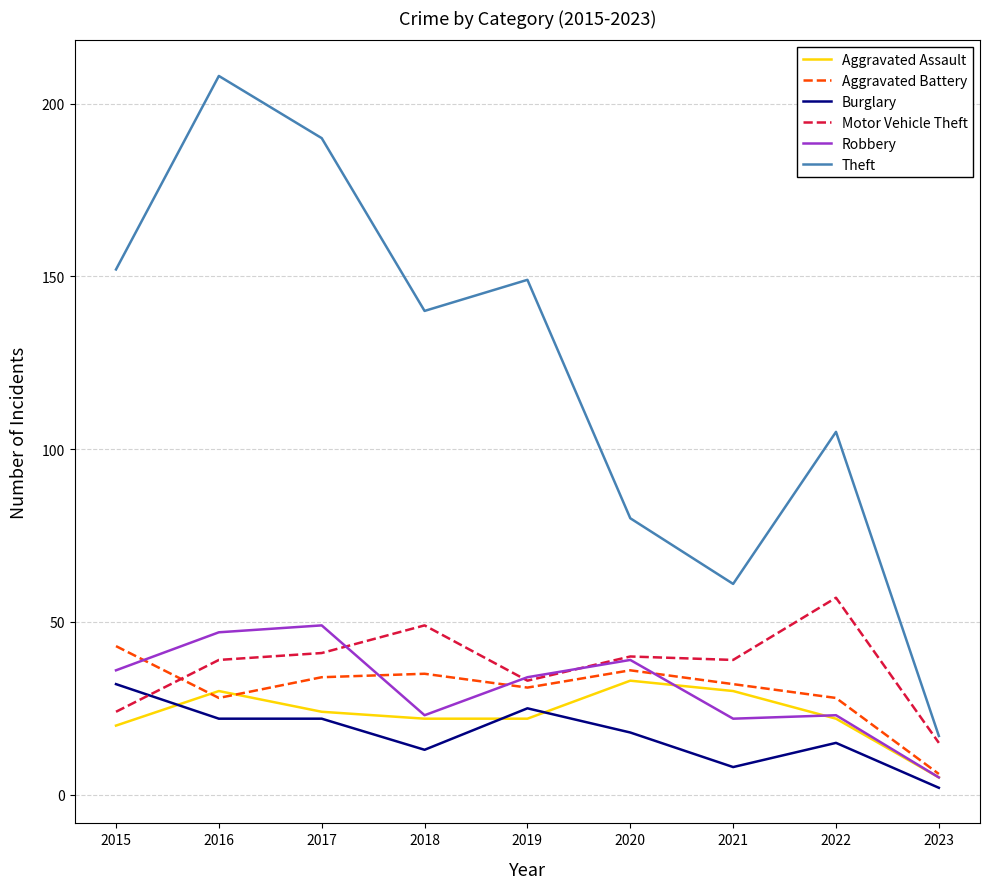

The value of Aggravated Battery at 2018 is 22. True or false?

False